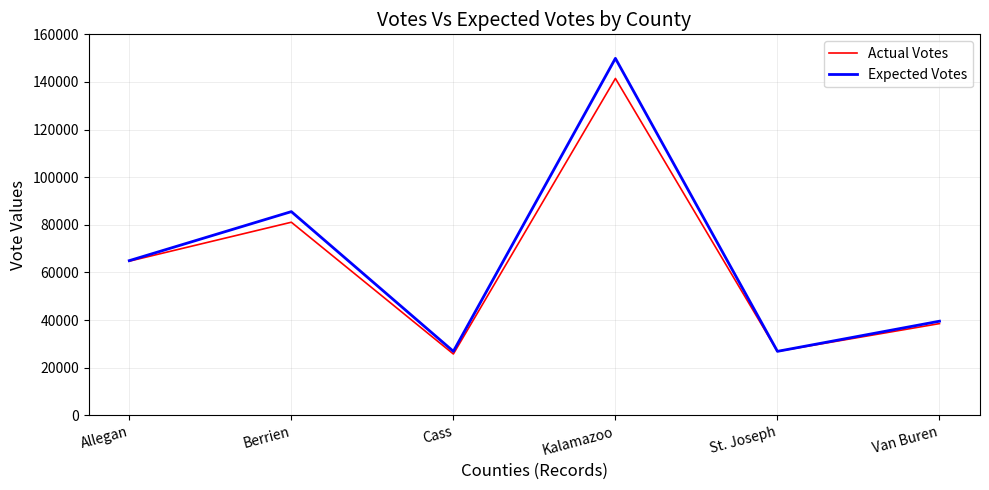

Which series has the widest spread of values?

Expected Votes